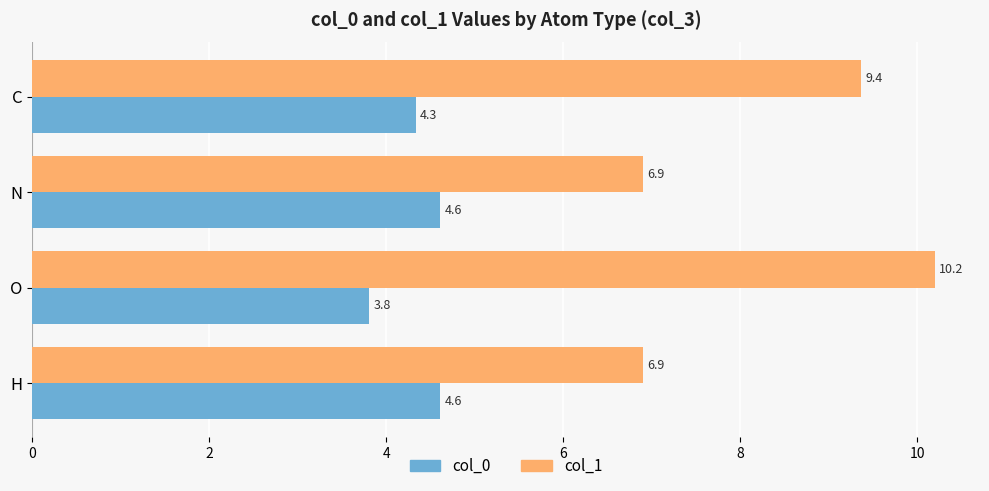

Rank the series by their average value, from lowest to highest.

col_0, col_1